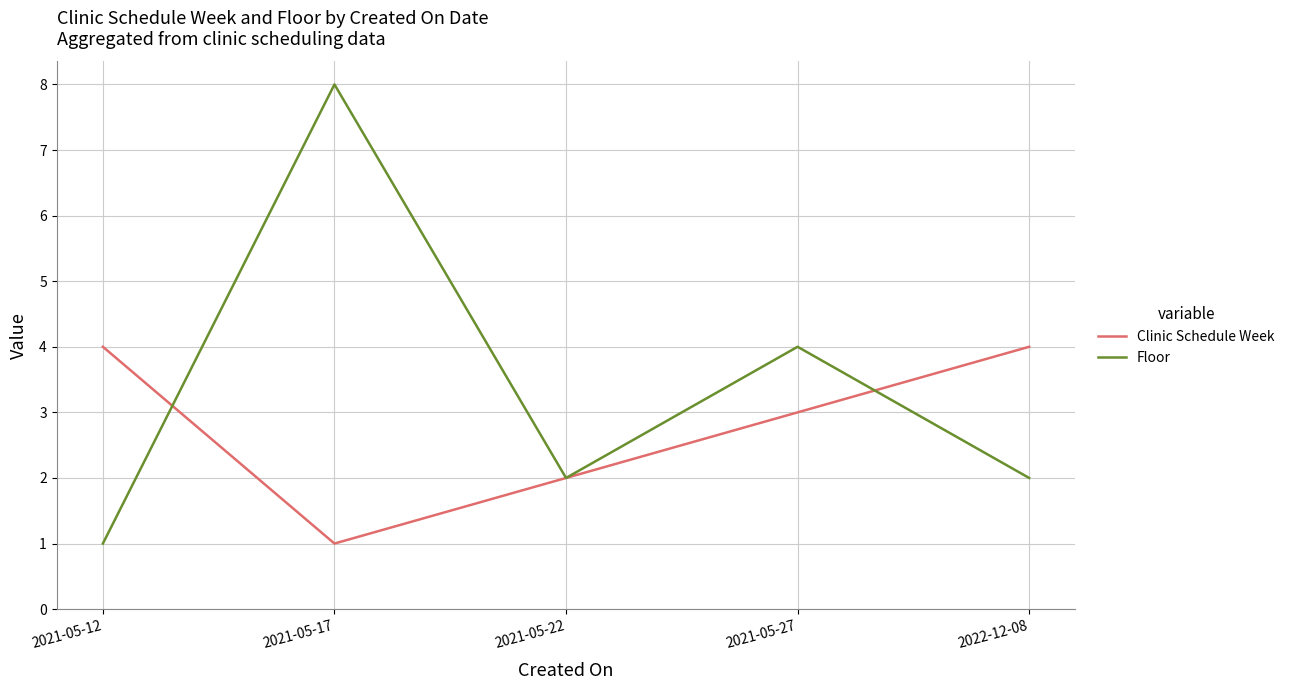

What value does the Floor series have at 2021-05-17?

8